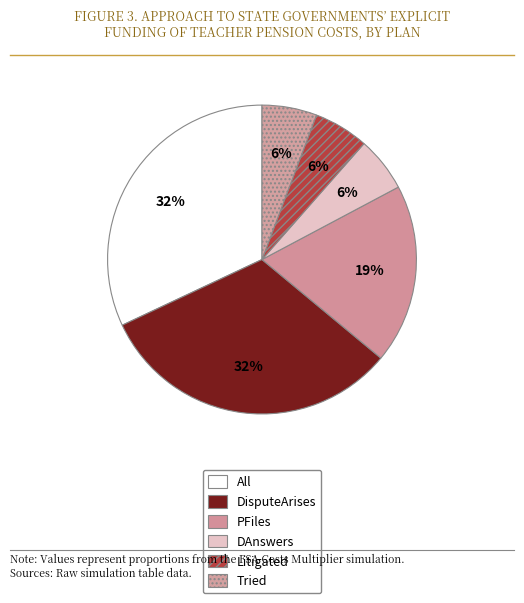

What percentage is the PFiles slice, to the nearest percent?

19%